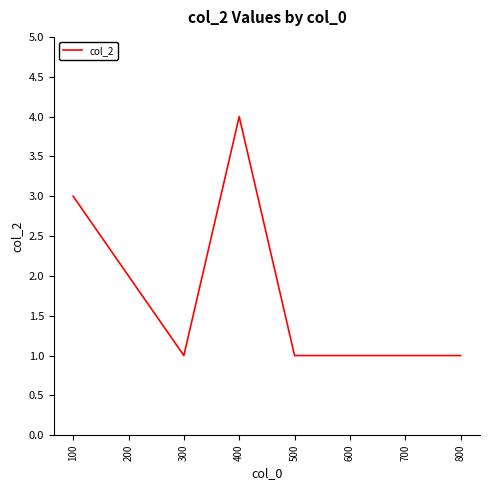

What is the change in value from 100 to 800?

-2